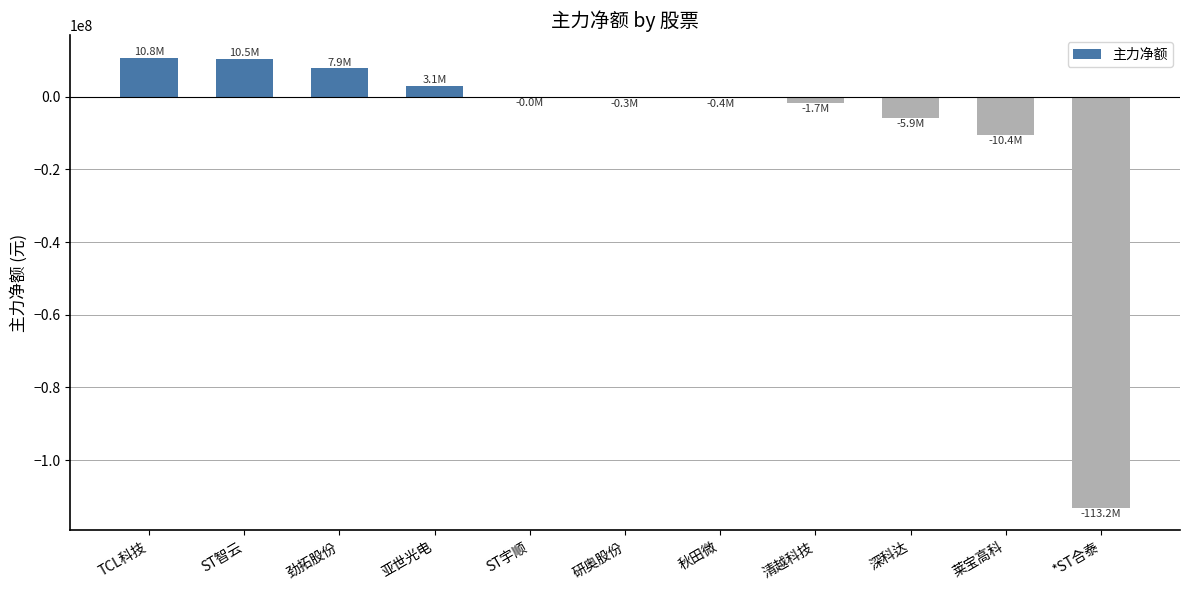

What is the average value?

-9055844